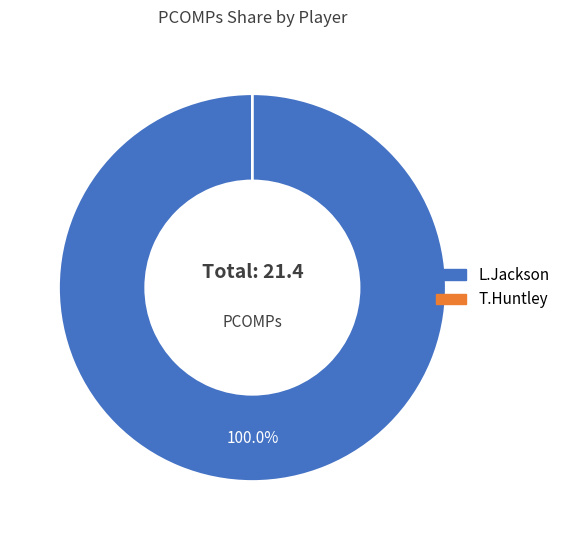

To the nearest percent, what is the difference between the L.Jackson and T.Huntley slice percentages?

100%